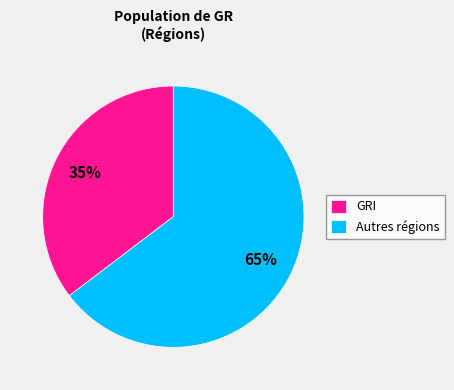

Which has a higher value, GRI or Autres régions?

Autres régions